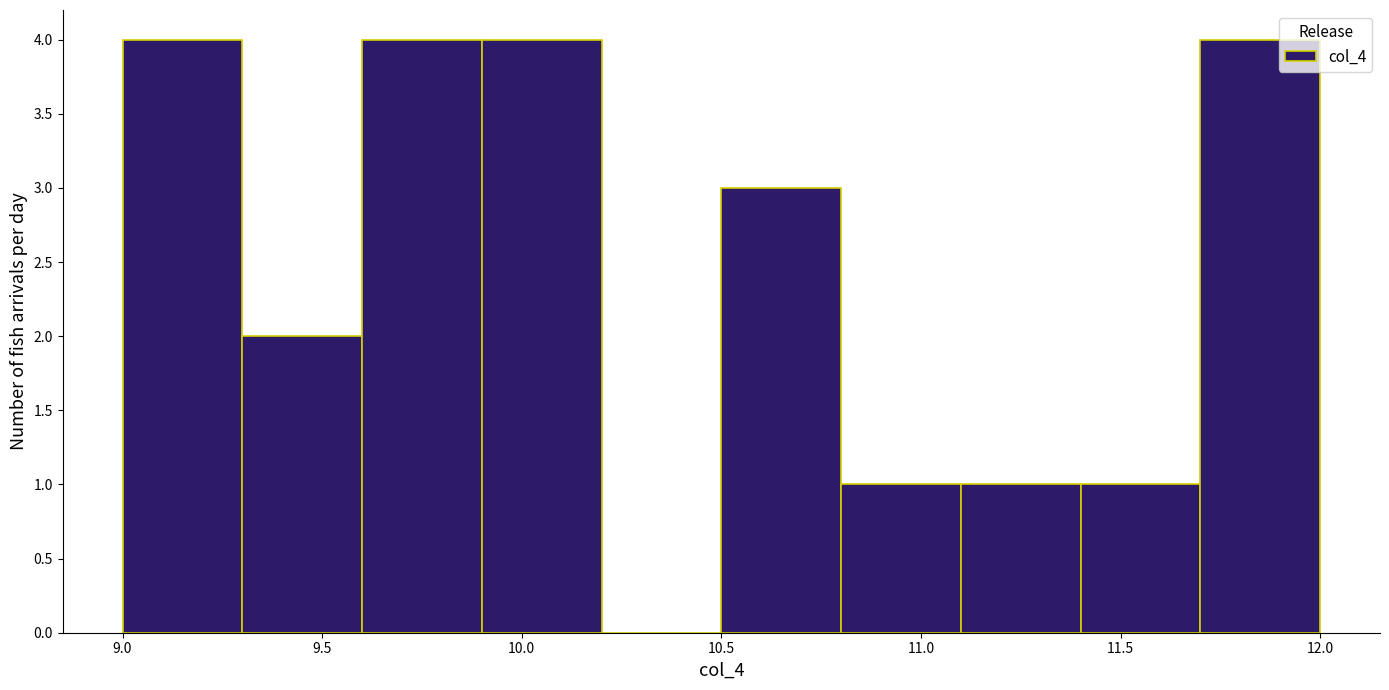

What is the height of the bar covering 9.9 to 10.2 on the x-axis? The values are not printed on the chart, so give them approximately, as read against the axis.

4